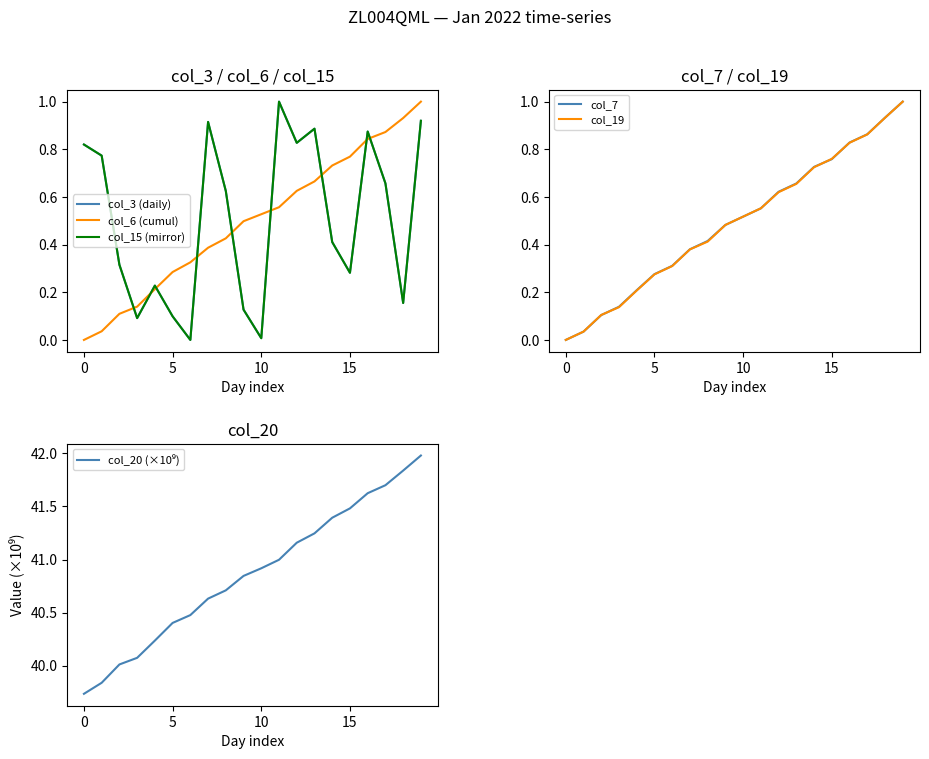

How many values in the col_19 series exceed 0?

19